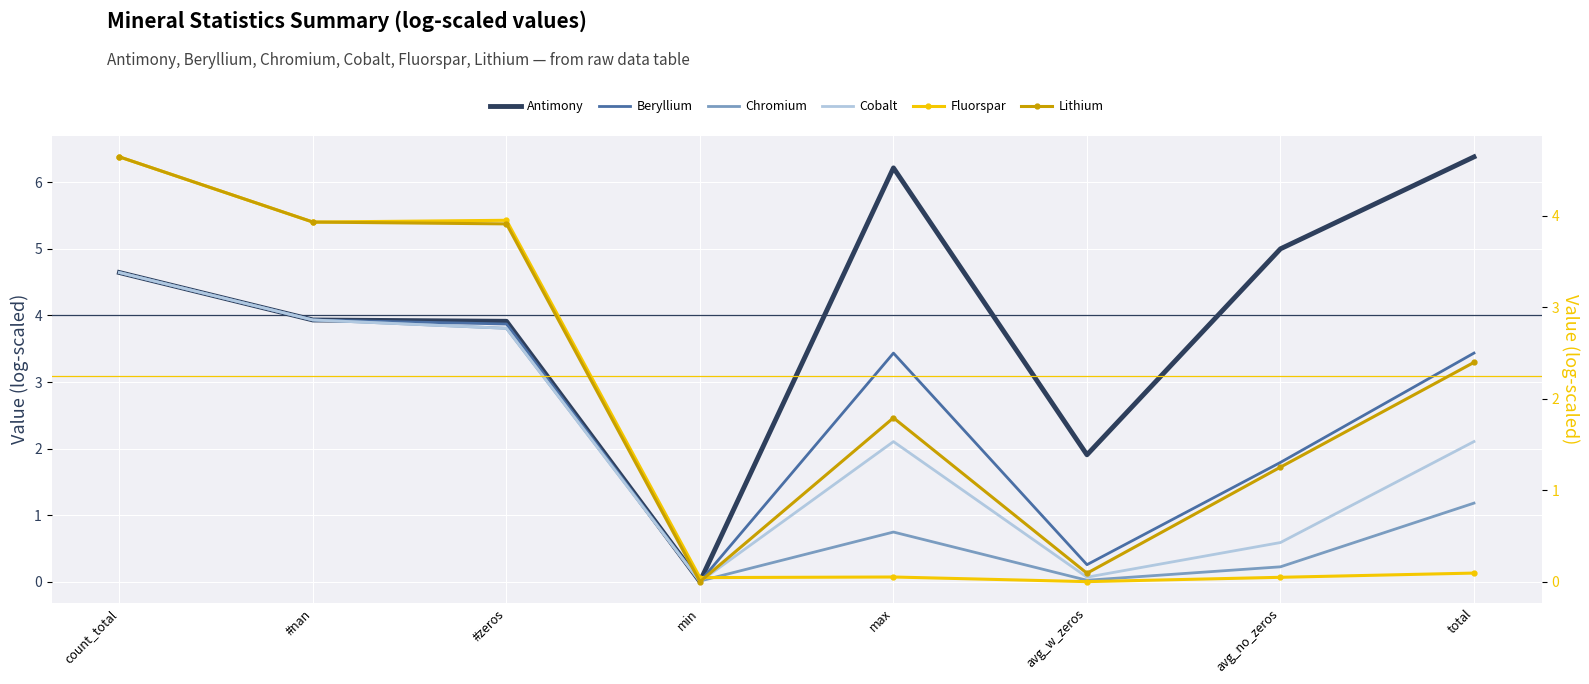

What are all the series names shown in the legend?

Antimony, Beryllium, Chromium, Cobalt, Fluorspar, Lithium